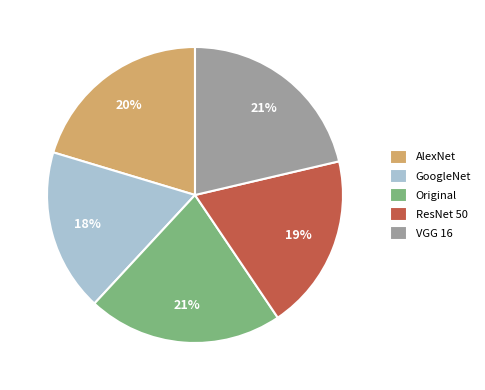

To the nearest percent, what percentage of the pie is ResNet 50?

19%